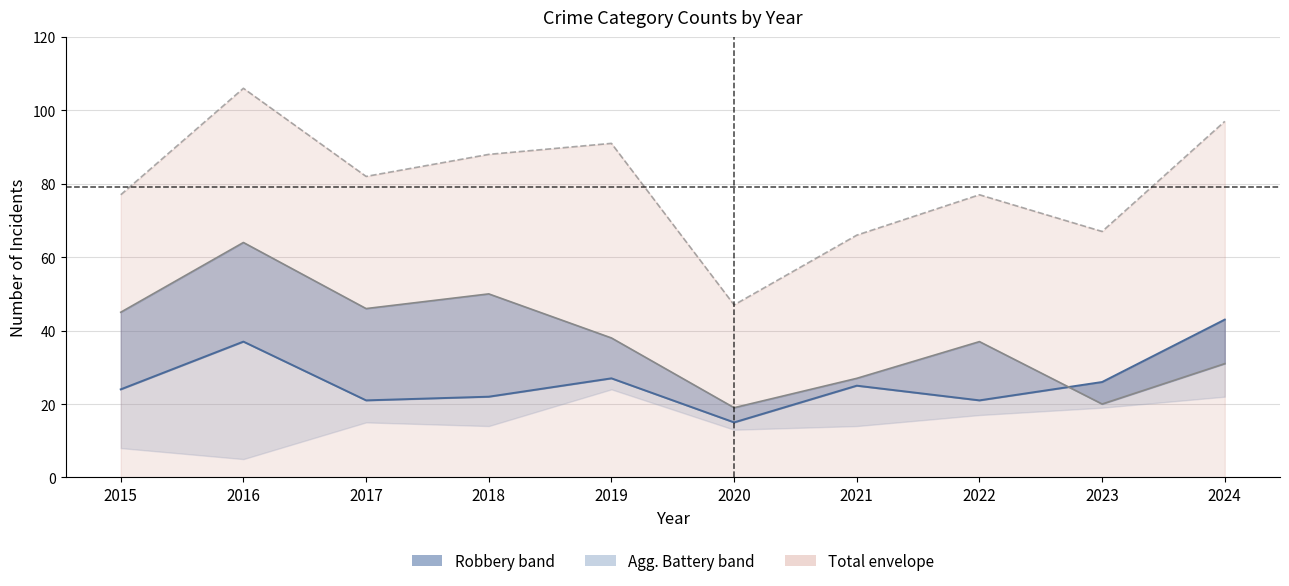

Where does the Robbery series first go above 25?

2016